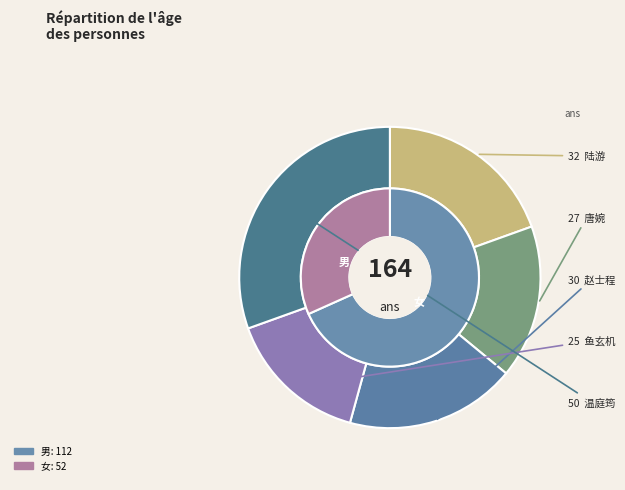

To the nearest percent, what is the average slice percentage?

20%